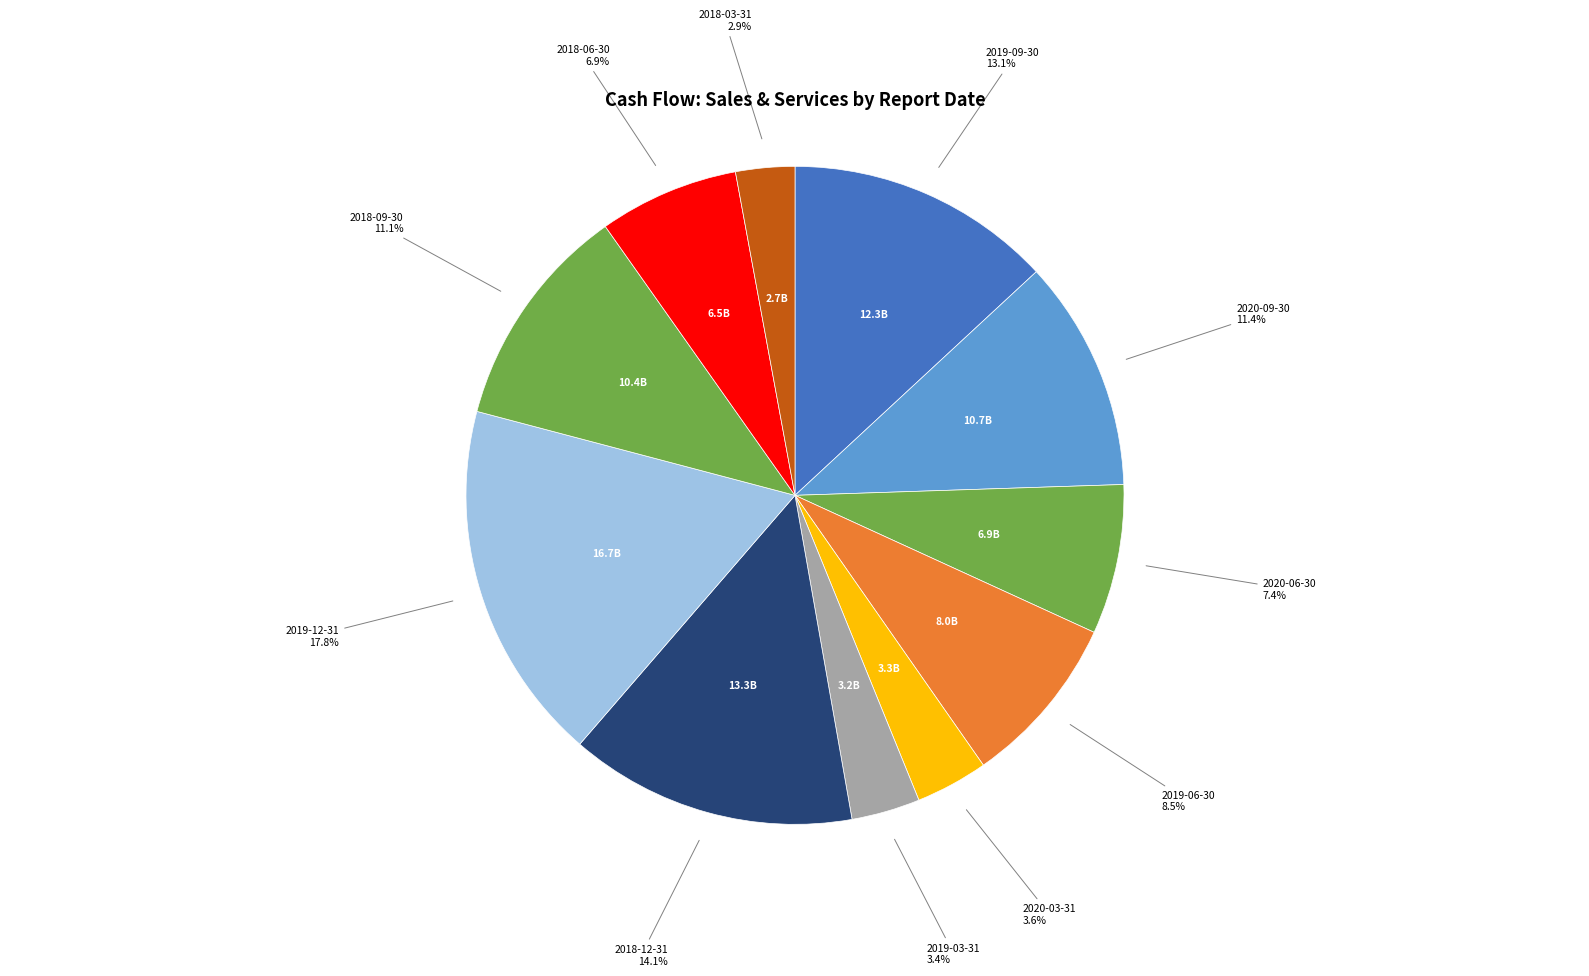

To the nearest percent, what is the combined percentage of 2020-09-30 and 2019-09-30?

24%